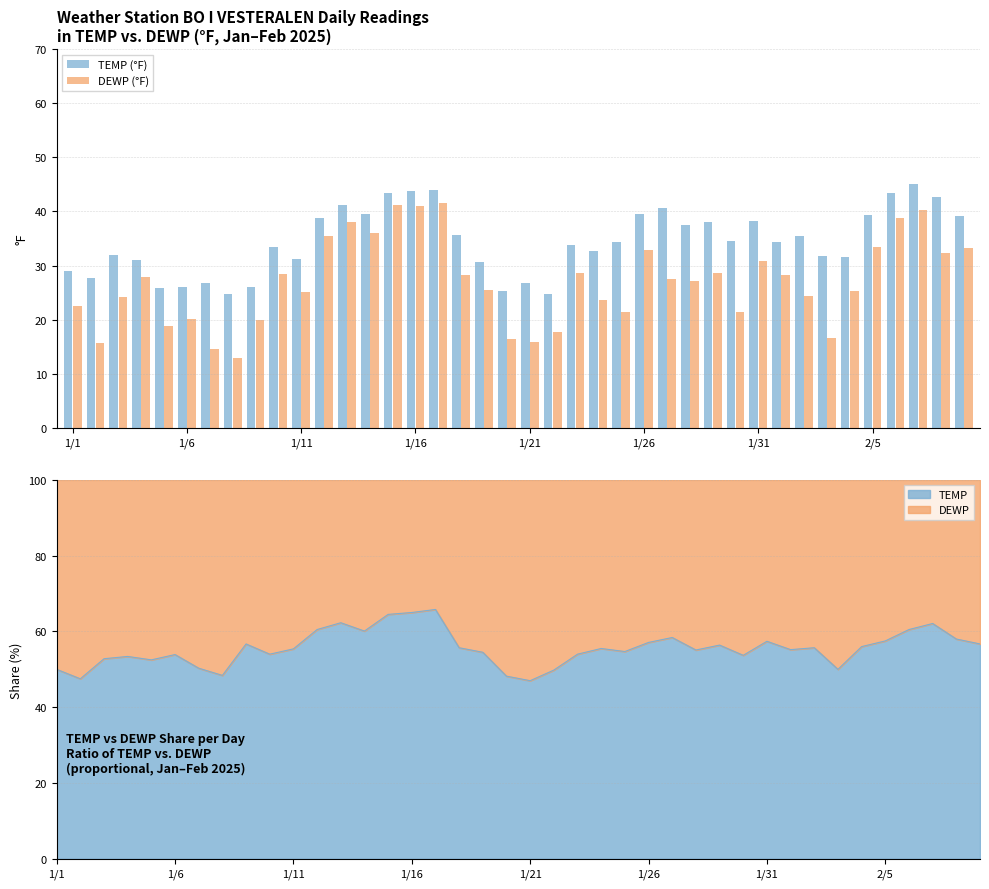

Are the bars horizontal?

No